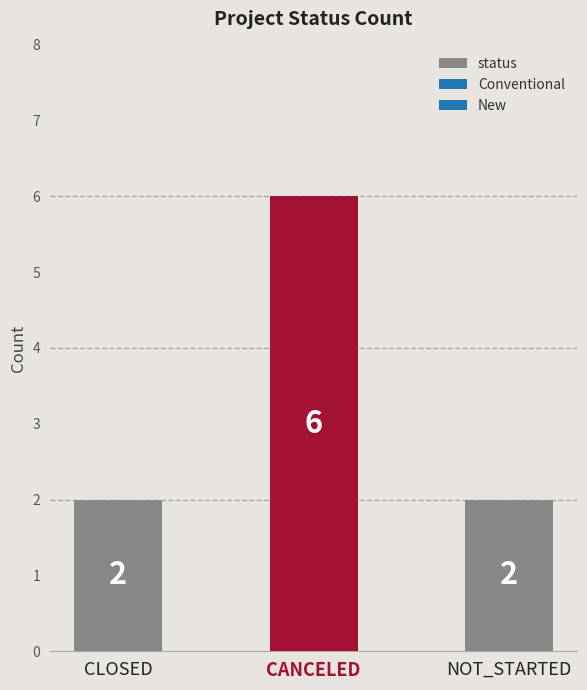

What is the change in value from CANCELED to NOT_STARTED?

-4